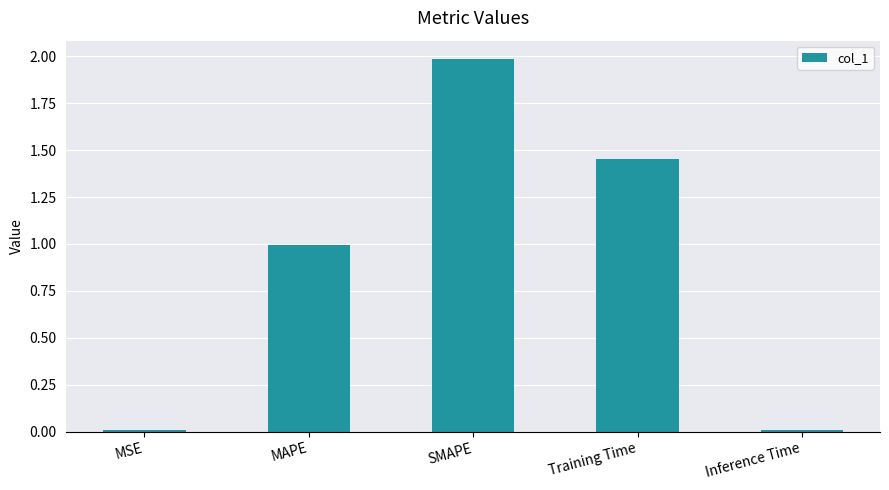

What is the label of the 4th bar from the right?

MAPE